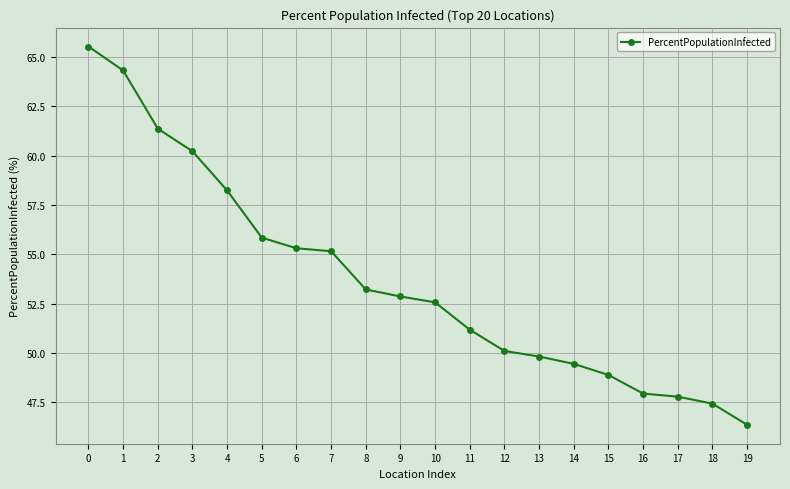

Reading left to right, what are all the values shown in this chart?

0=65.5	1=64.3	2=61.4	3=60.2	4=58.2	5=55.8	6=55.3	7=55.2	8=53.2	9=52.9	10=52.6	11=51.2	12=50.1	13=49.8	14=49.5	15=48.9	16=47.9	17=47.8	18=47.4	19=46.4